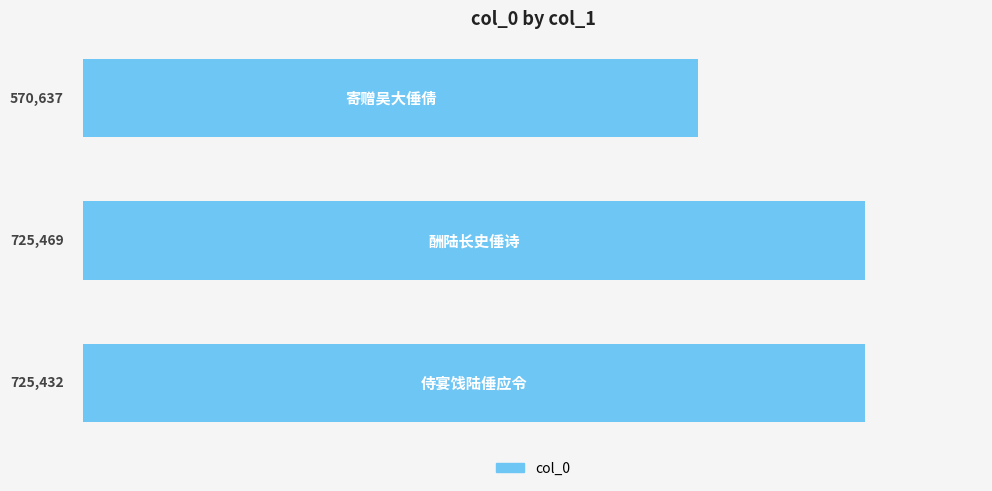

Reading bottom to top, what are all the values shown in this chart?

725432	725469	570637